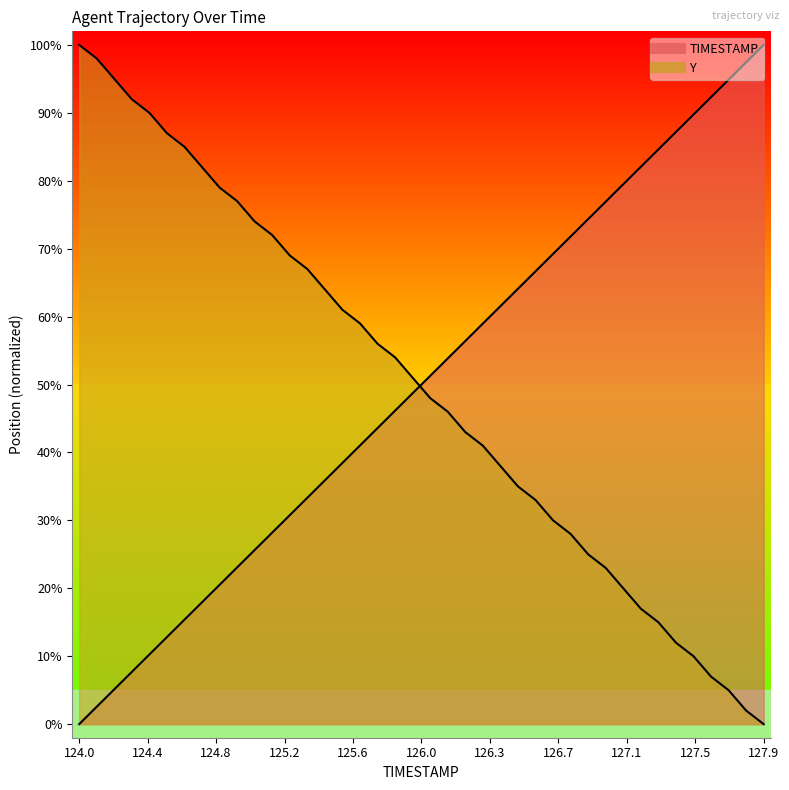

What is the greatest value displayed?

1.0